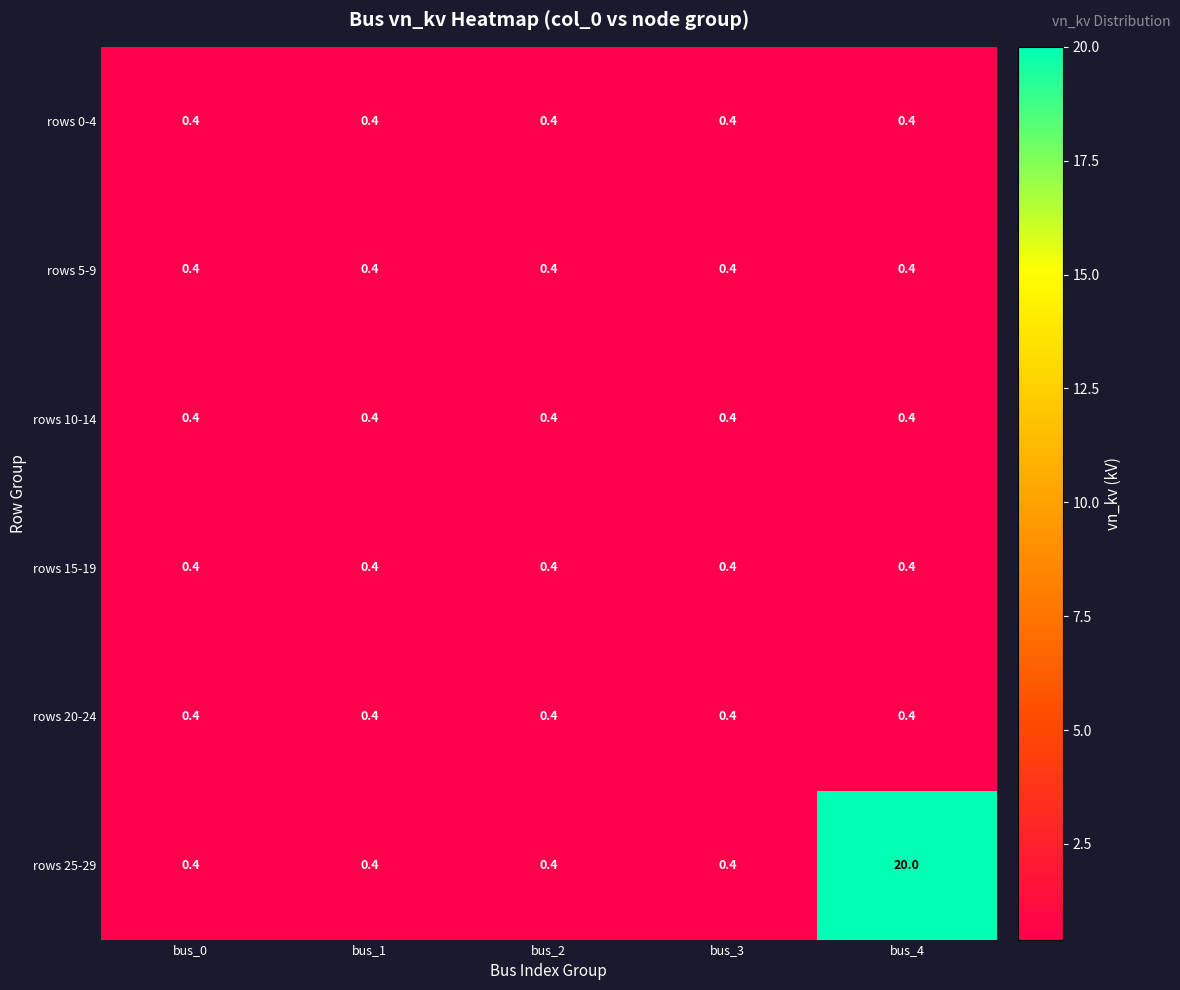

Reading right to left, list all the values displayed in this chart.

rows 0-4: 0.4	0.4	0.4	0.4	0.4
rows 5-9: 0.4	0.4	0.4	0.4	0.4
rows 10-14: 0.4	0.4	0.4	0.4	0.4
rows 15-19: 0.4	0.4	0.4	0.4	0.4
rows 20-24: 0.4	0.4	0.4	0.4	0.4
rows 25-29: 20.0	0.4	0.4	0.4	0.4